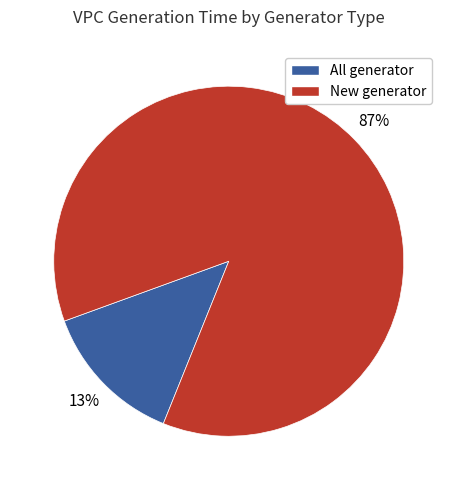

To the nearest percent, what is the average slice percentage?

50%